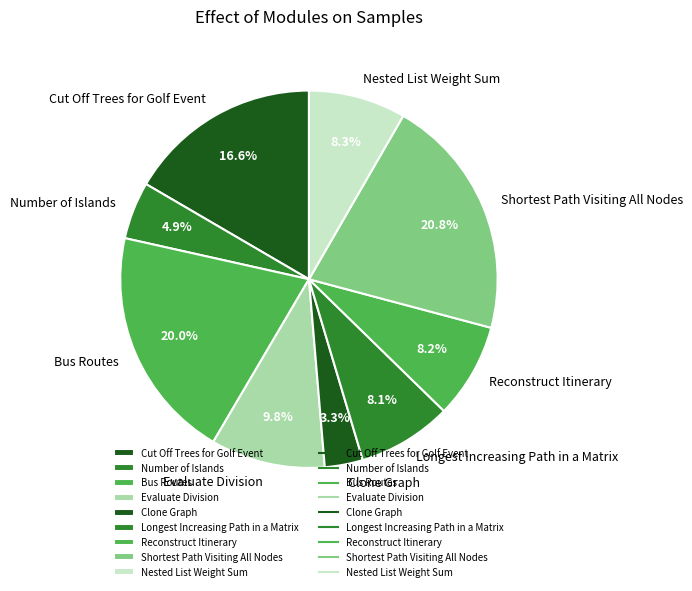

To the nearest percent, what is the difference between the largest and smallest slice percentages?

18%